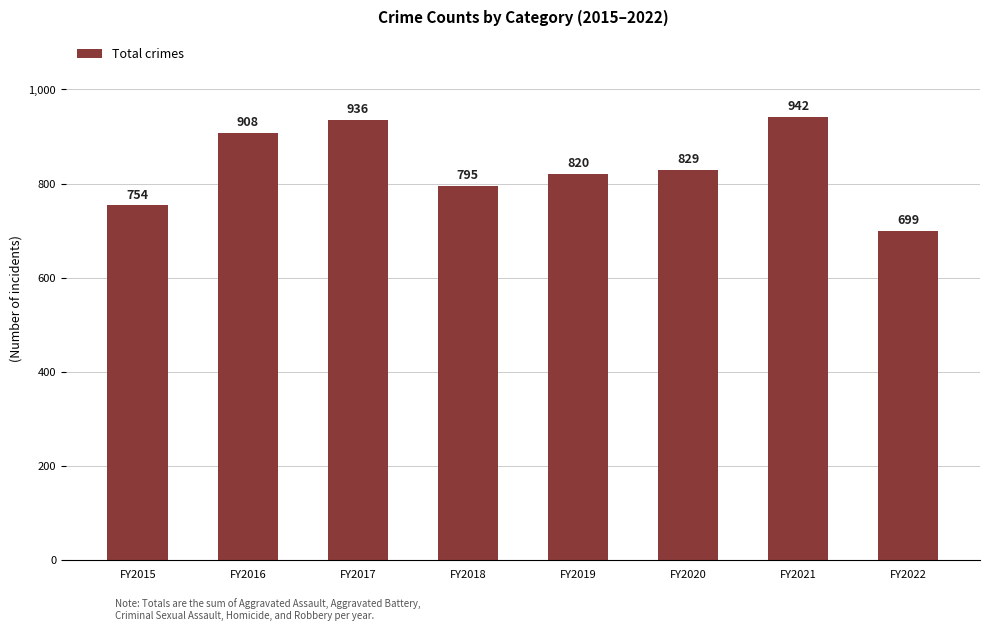

Are the bars grouped side by side (vs. stacked)?

No